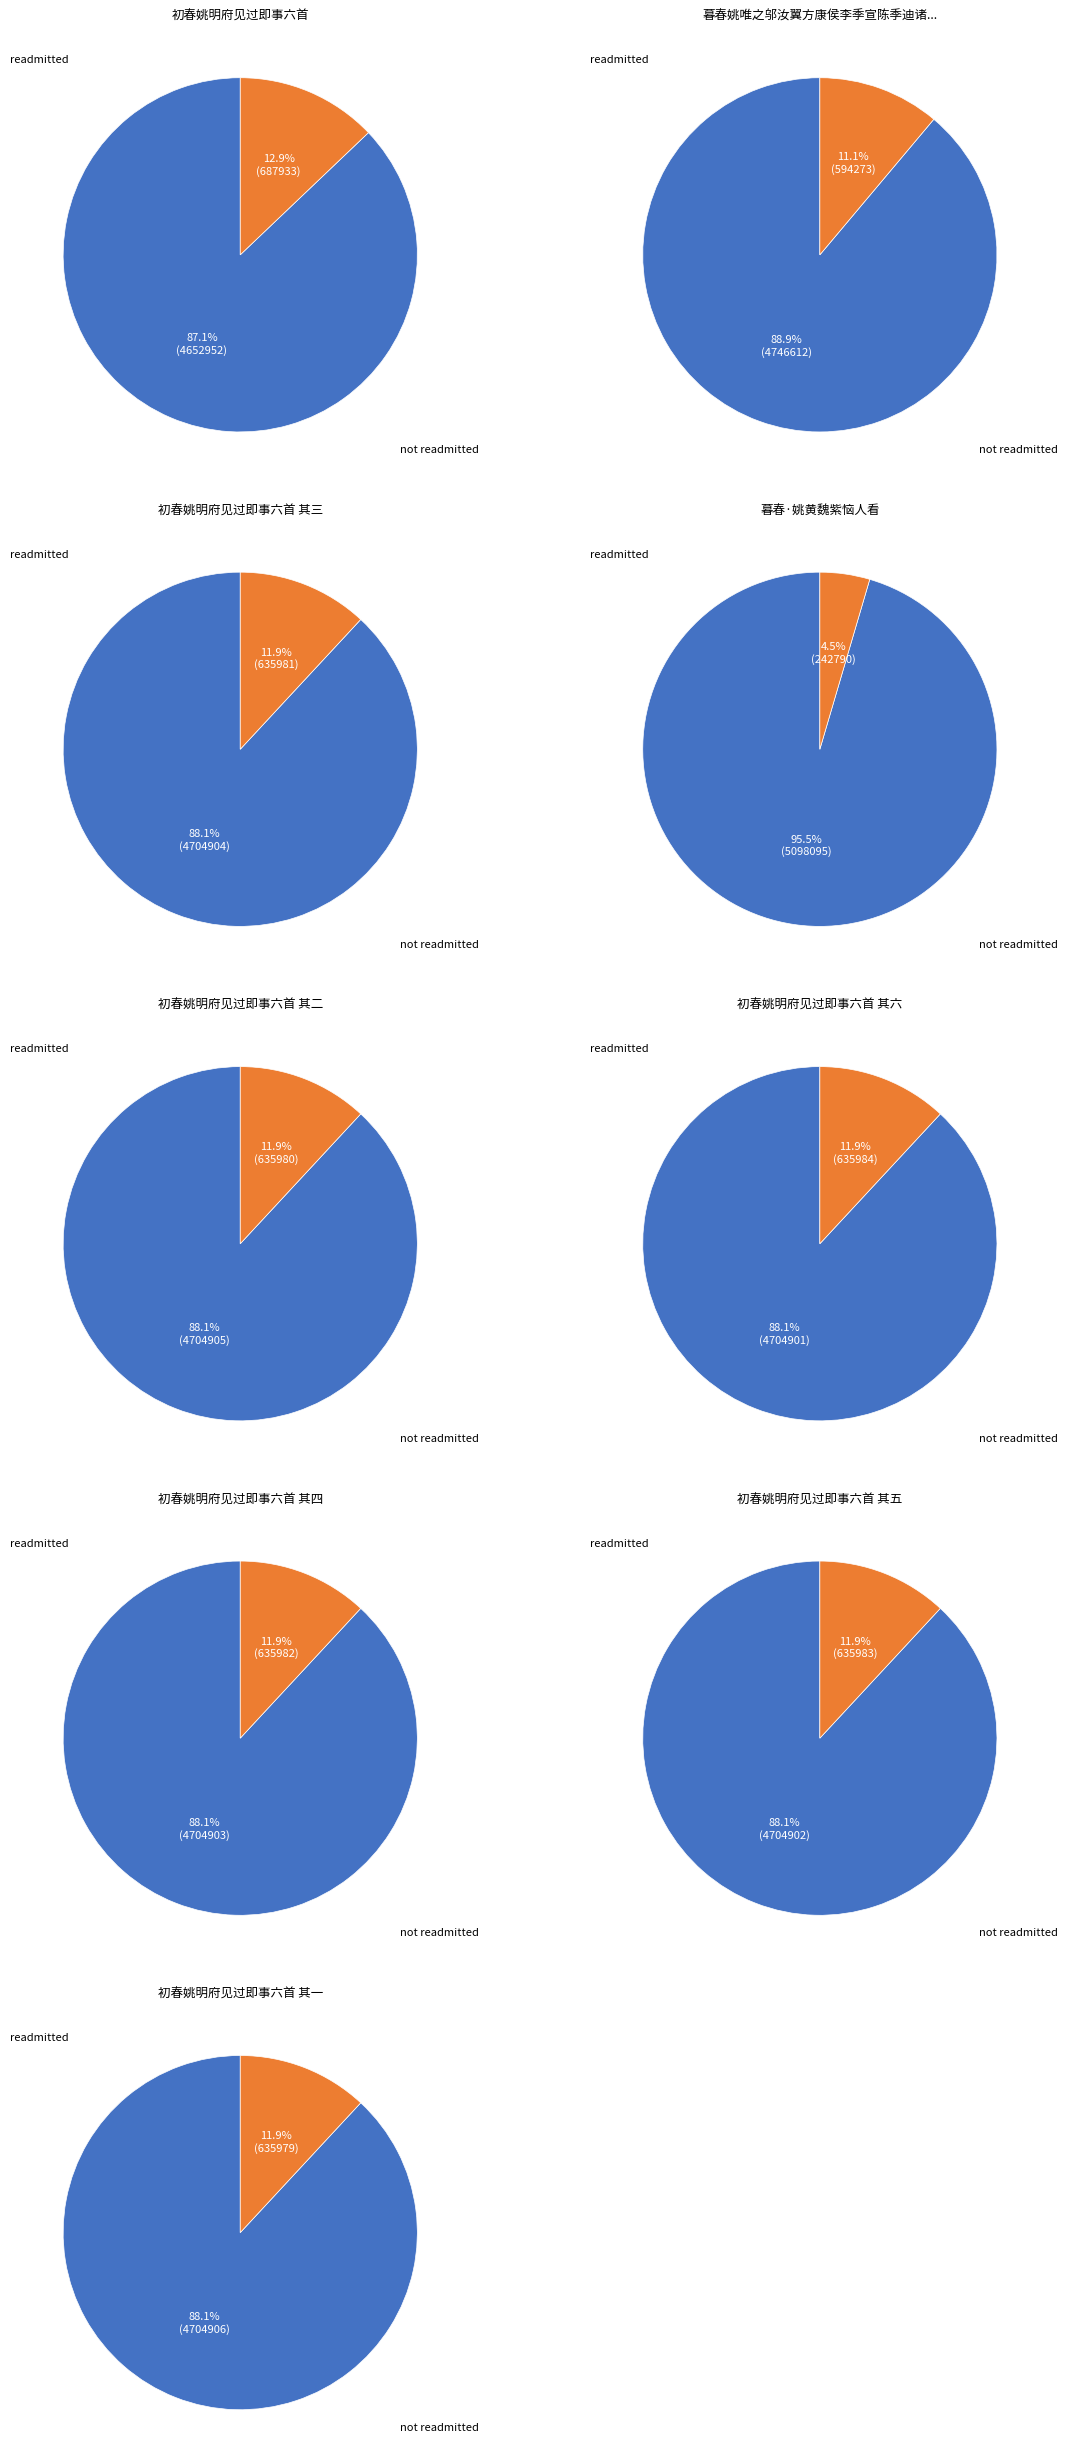

What is the ratio of the value at 暮春姚唯之邬汝翼方康侯李季宣陈季迪诸子见过属芍药初开 to the value at 初春姚明府见过即事六首 其二?

0.9